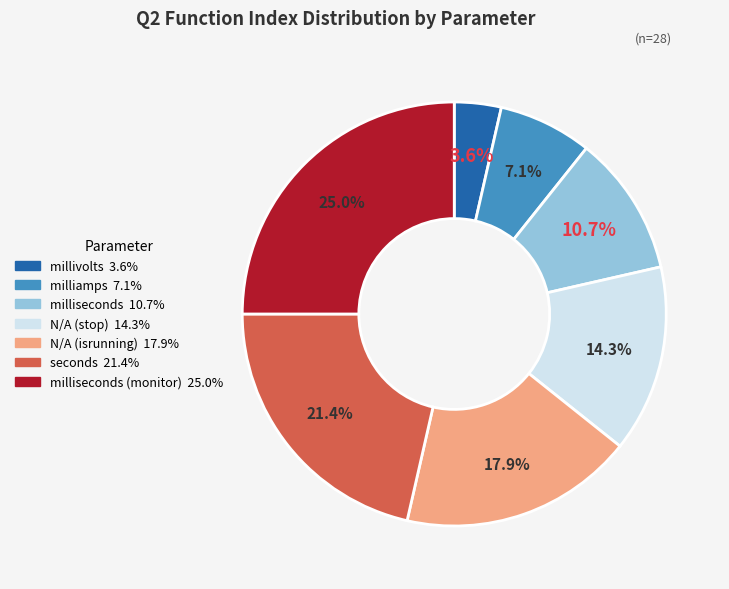

Is there a majority slice in this chart?

No